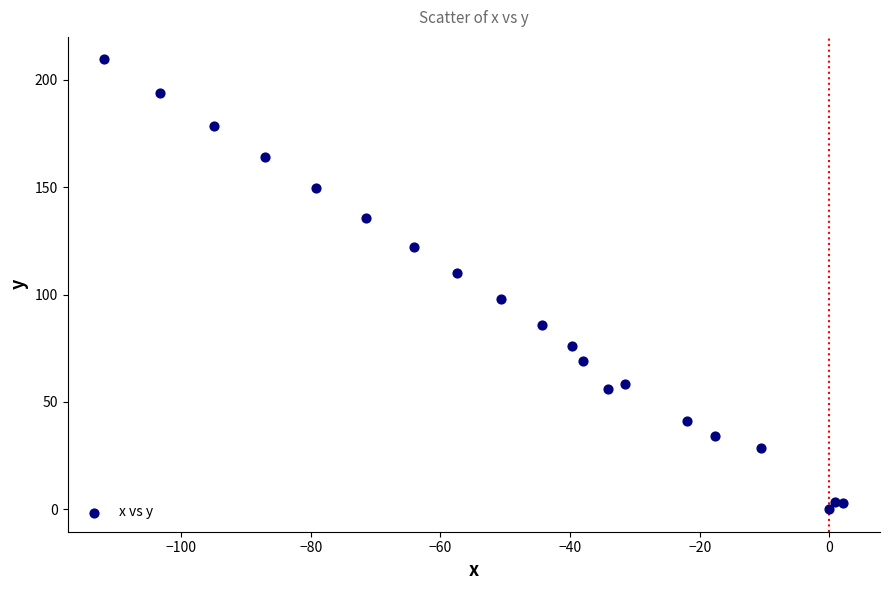

What is the range of X values (max minus min)?

113.9